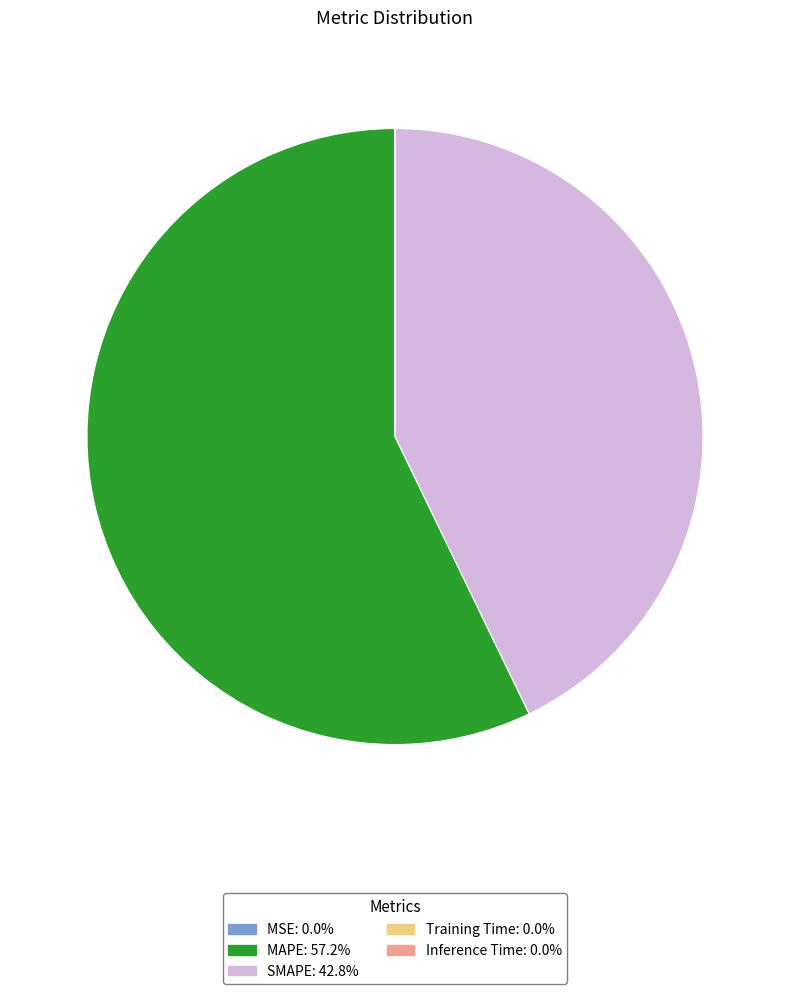

Is there any slice that represents more than half of the pie?

Yes